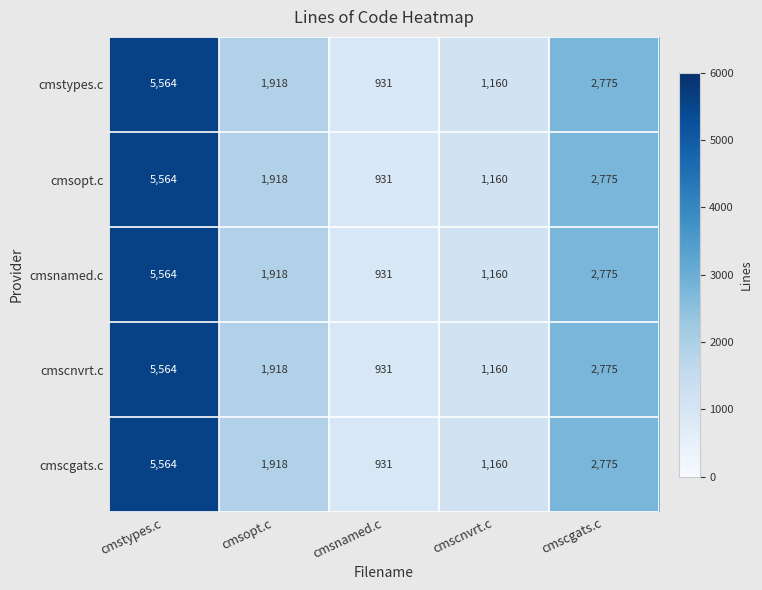

At which label does cmsopt.c reach its minimum?

cmsnamed.c